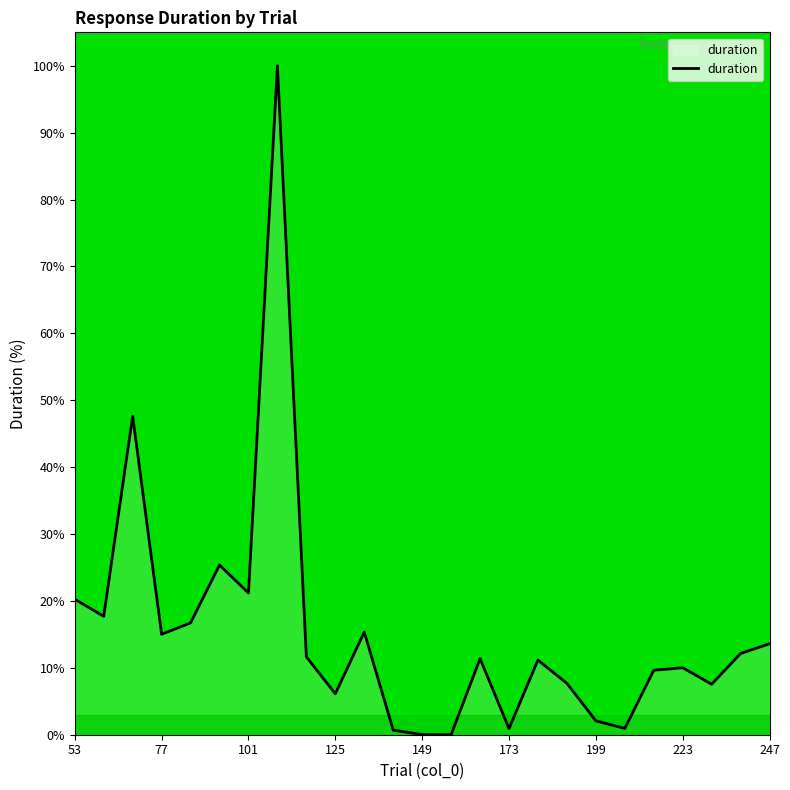

What is the difference between the maximum and minimum values?

100.0